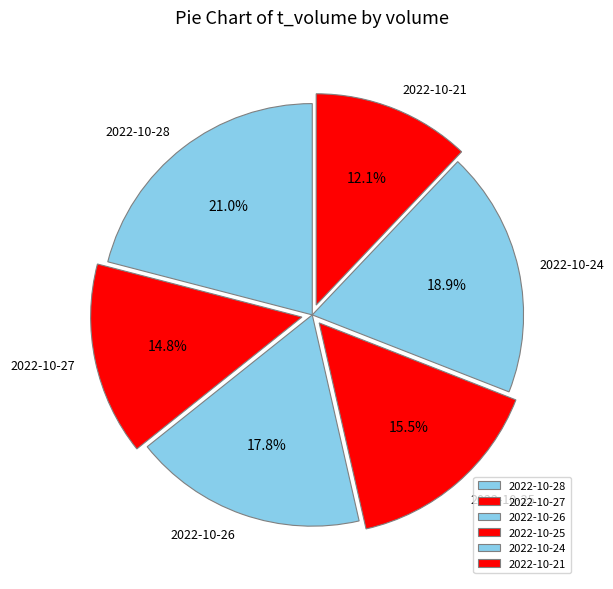

How many segments does this pie chart have?

6